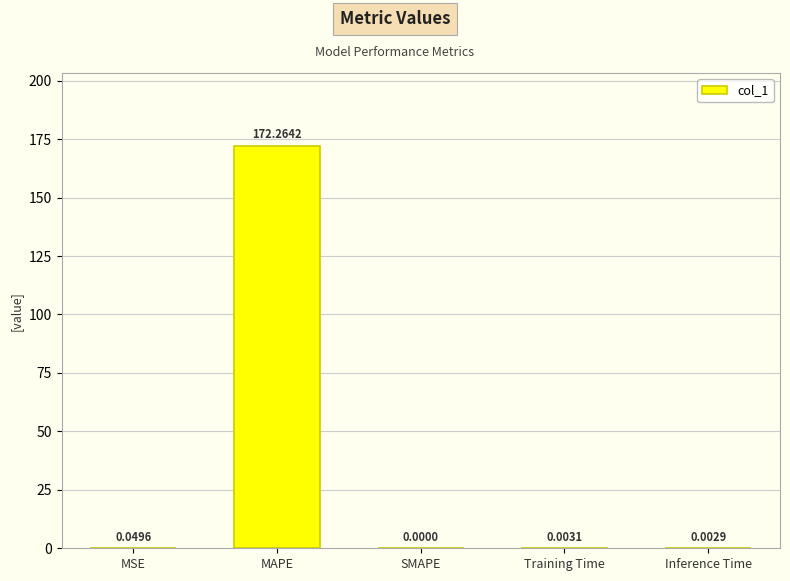

Between Training Time and MSE, which is larger?

MSE